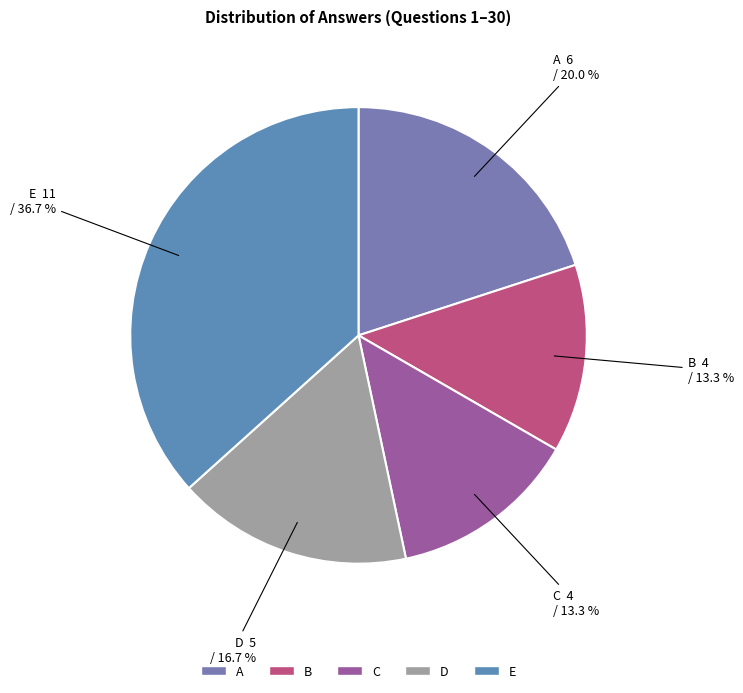

To the nearest percent, what is the difference between the largest and smallest slice percentages?

23%